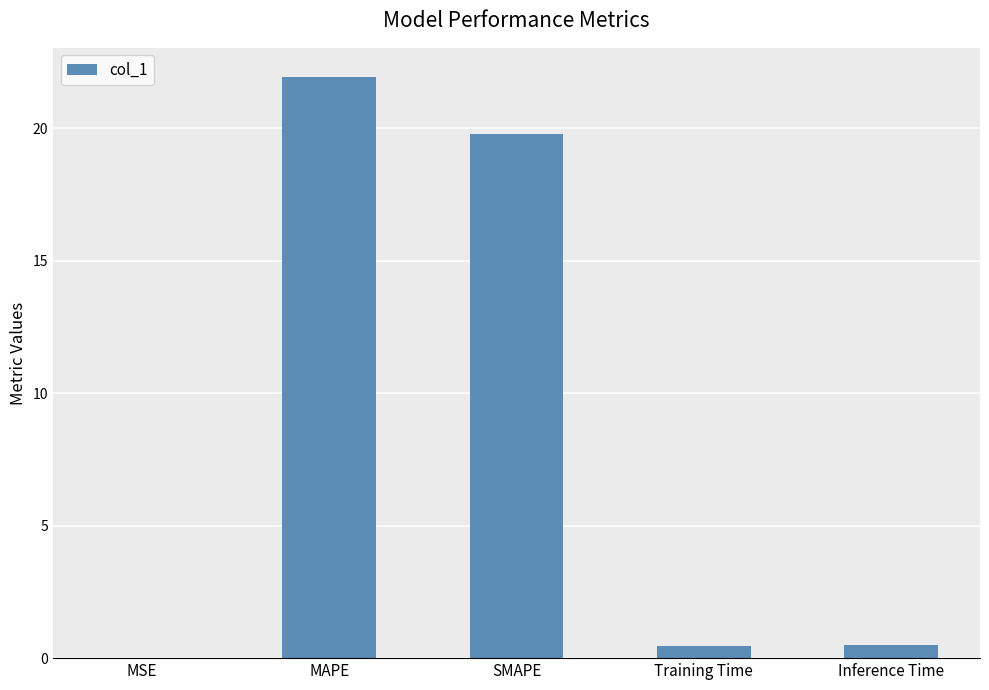

Which category has the highest value across all series?

MAPE